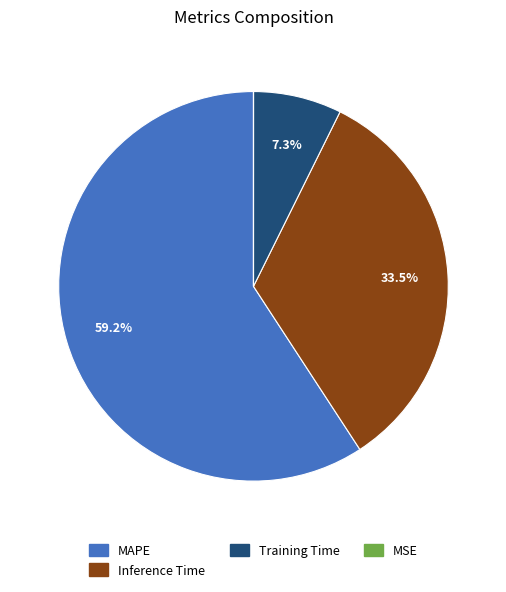

Does any single category account for the majority?

Yes